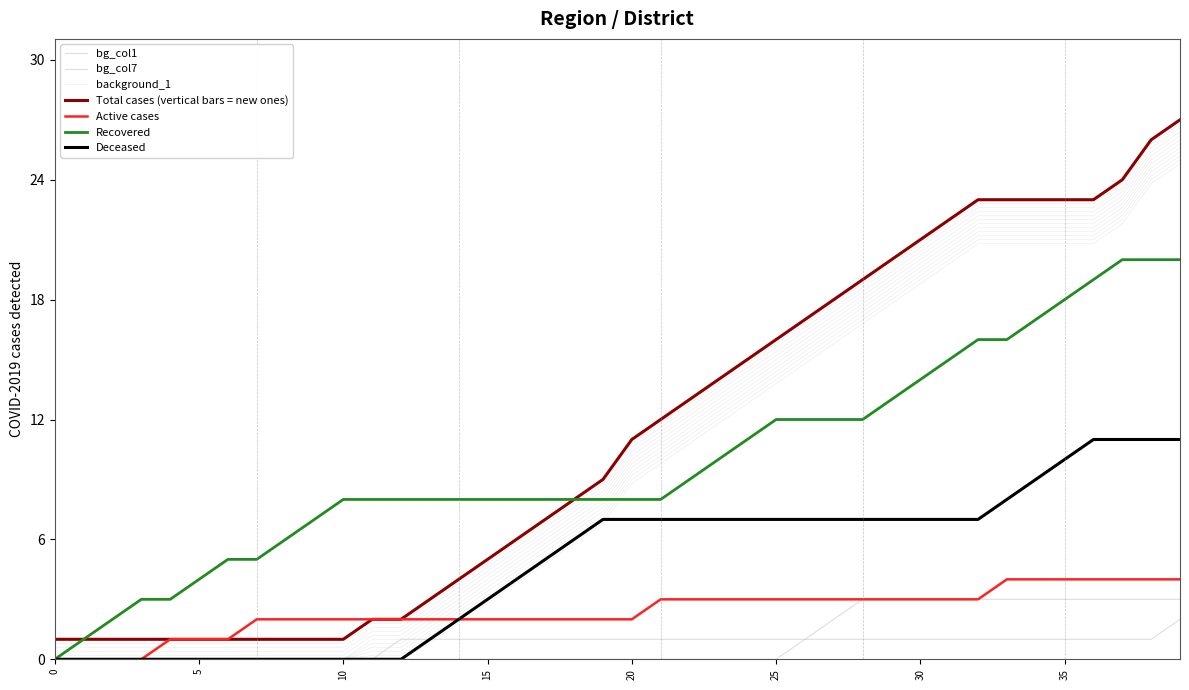

True or false: Deceased and bg_col1 cross at least once.

False